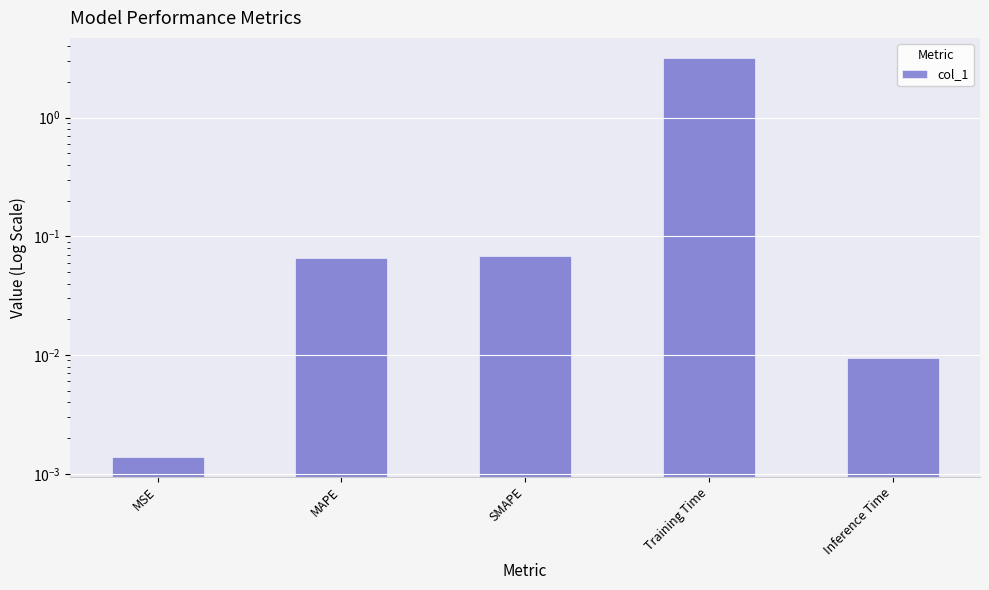

The chart shows a value of 4.3 at Training Time. True or false?

False